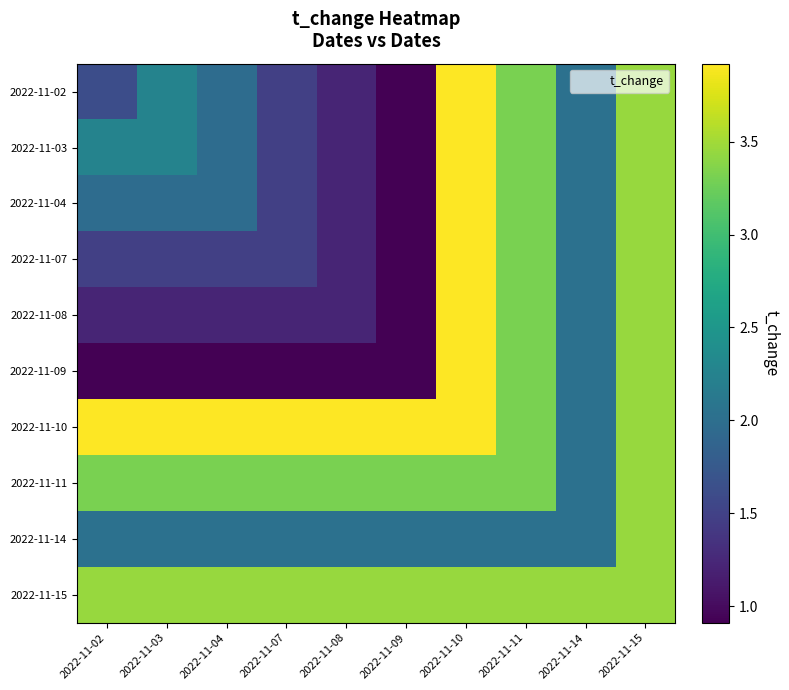

Rank the series by their maximum value, from lowest to highest.

2022-11-11, 2022-11-14, 2022-11-15, 2022-11-02, 2022-11-03, 2022-11-04, 2022-11-07, 2022-11-08, 2022-11-09, 2022-11-10